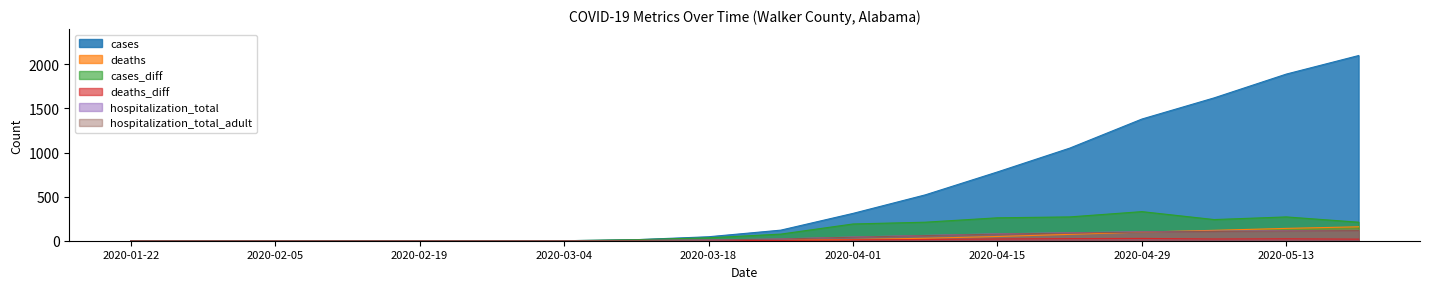

The cases series shows 1214 at 2020-03-04. True or false?

False